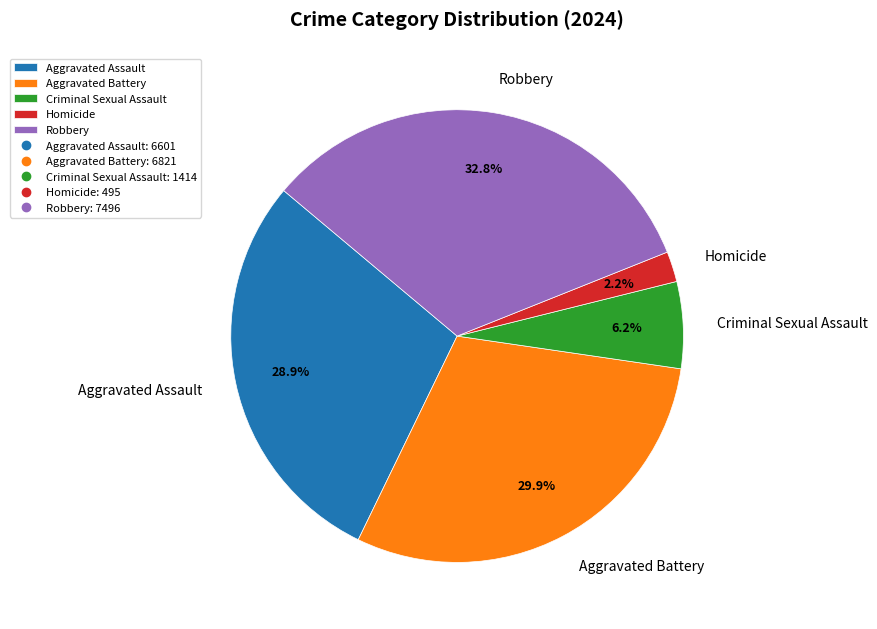

How many slices are in this pie chart?

5